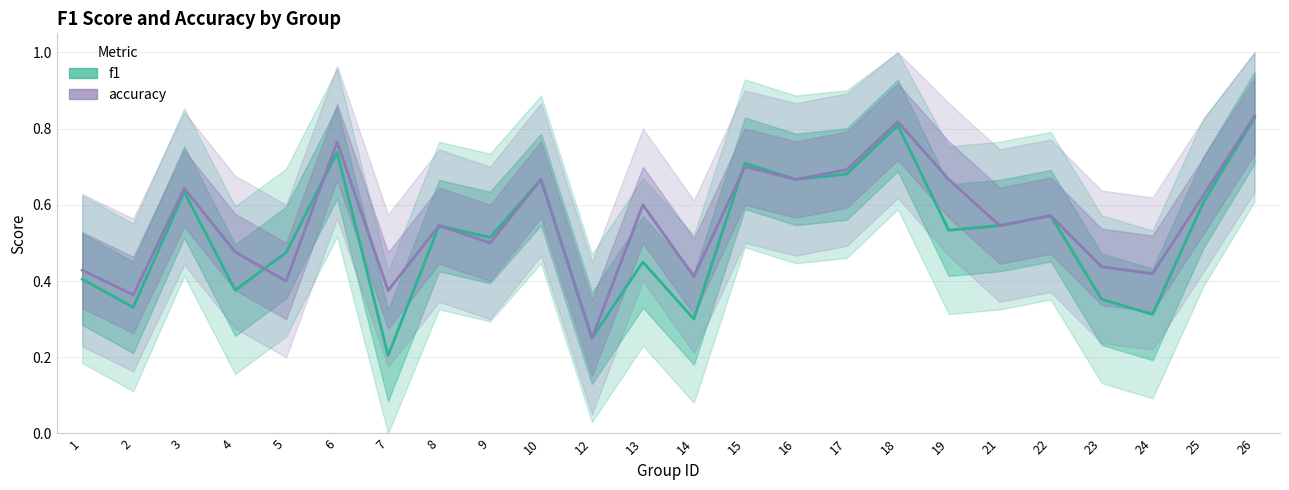

Where do f1 and accuracy first cross each other?

4 and 5